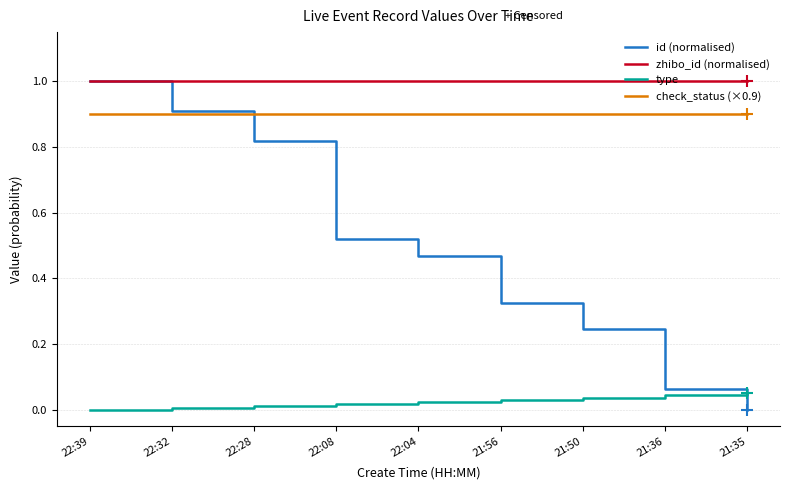

What is the maximum value for id (normalised)?

1.0